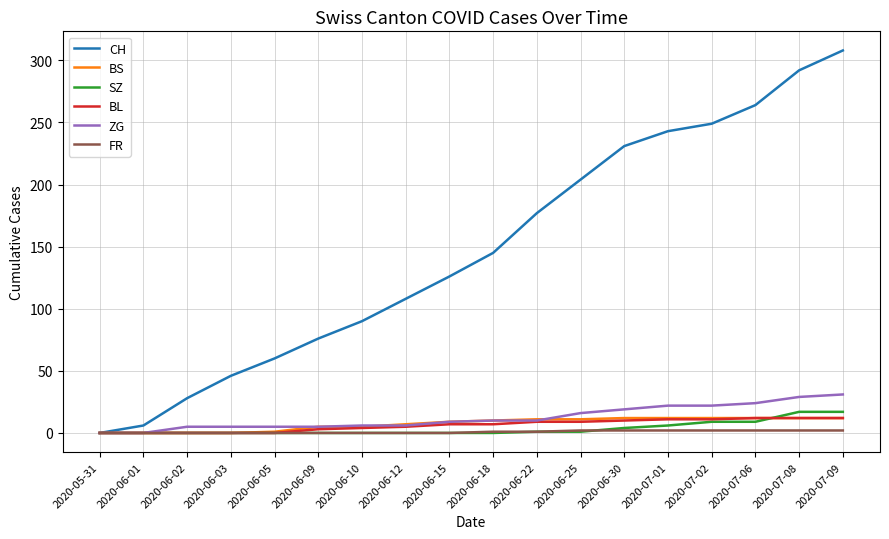

What is the sum of the BS values at 2020-06-25 and 2020-07-01?

23